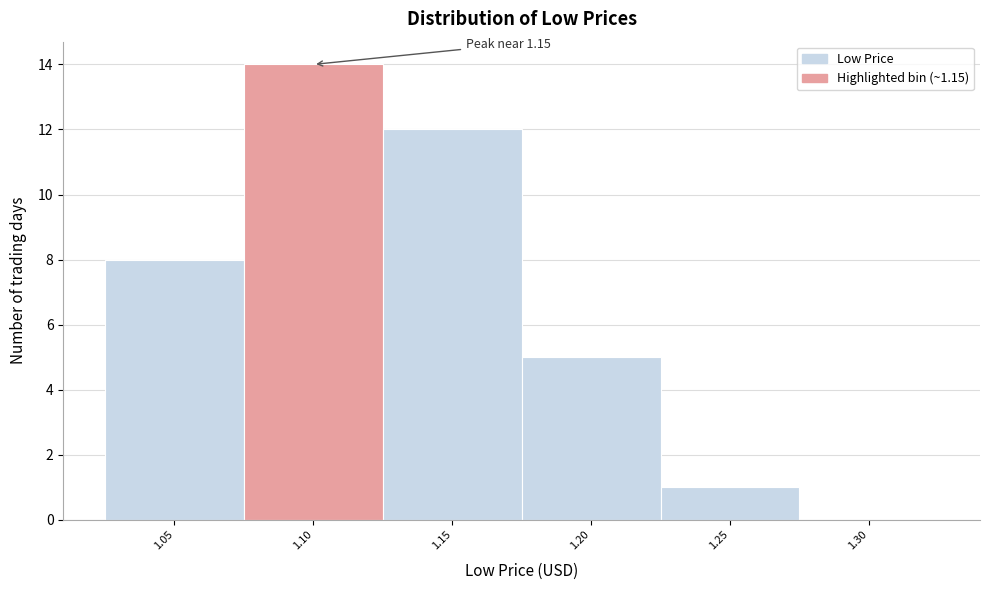

Reading right to left, list all the values displayed in this chart.

1.30=0	1.25=1	1.20=5	1.15=12	1.10=14	1.05=8